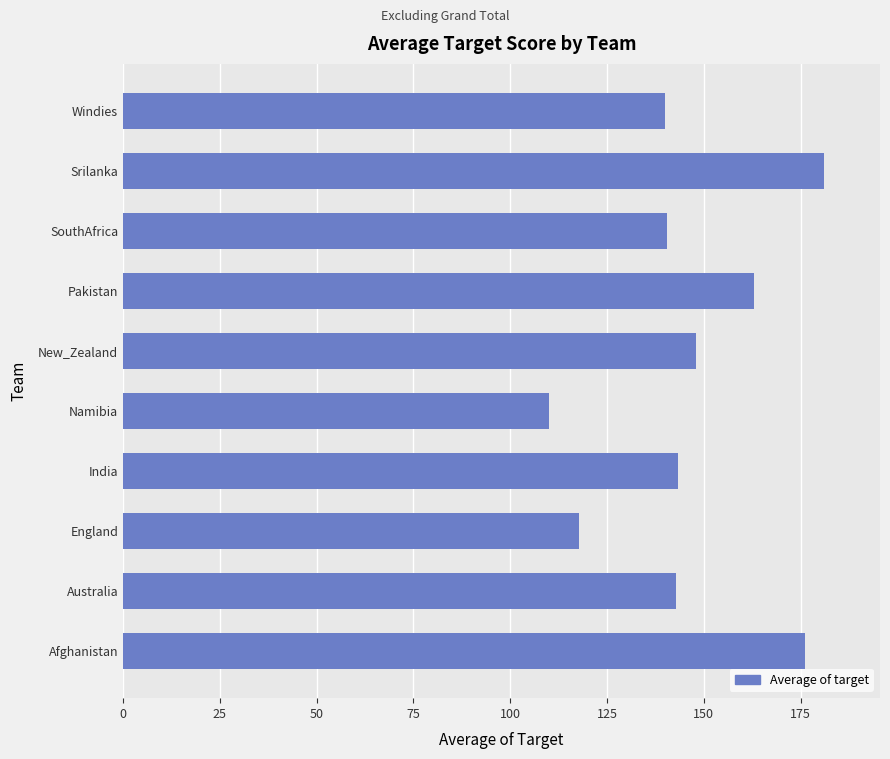

How many data points are less than 143?

5